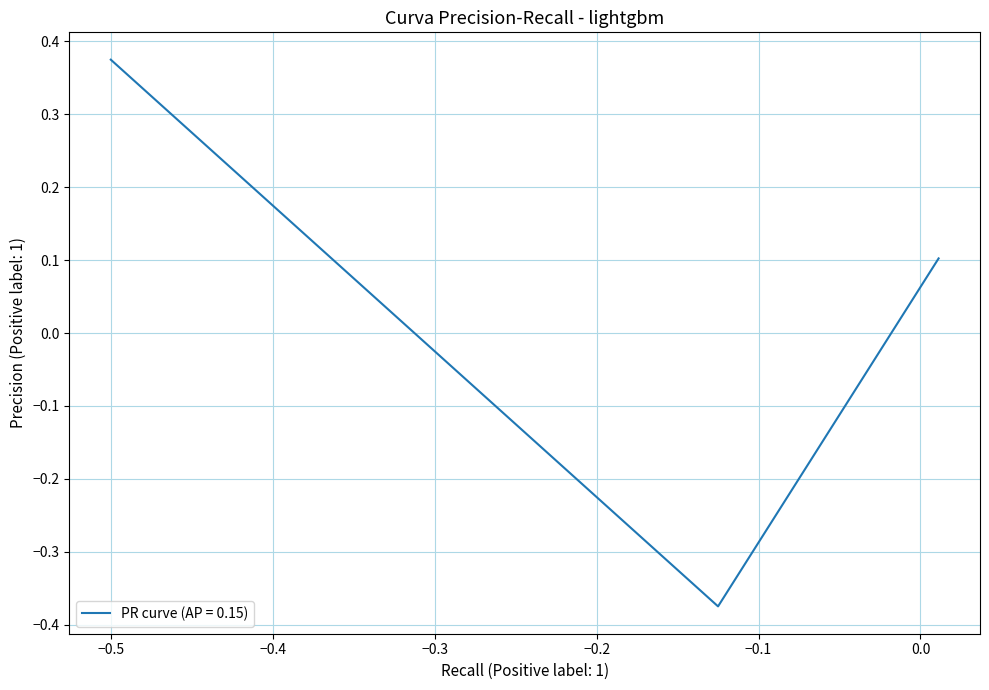

Count the number of data series in this chart.

1